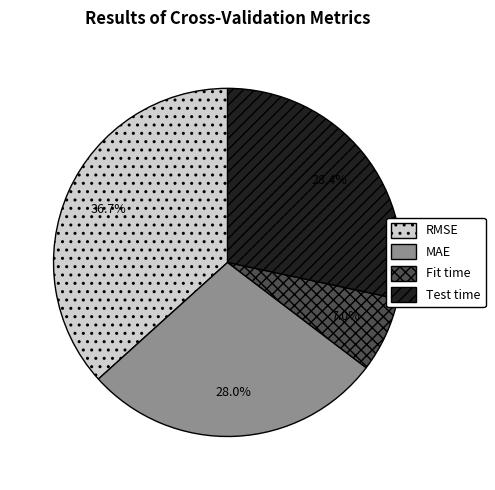

To the nearest percent, what is the difference between the RMSE and MAE slice percentages?

9%